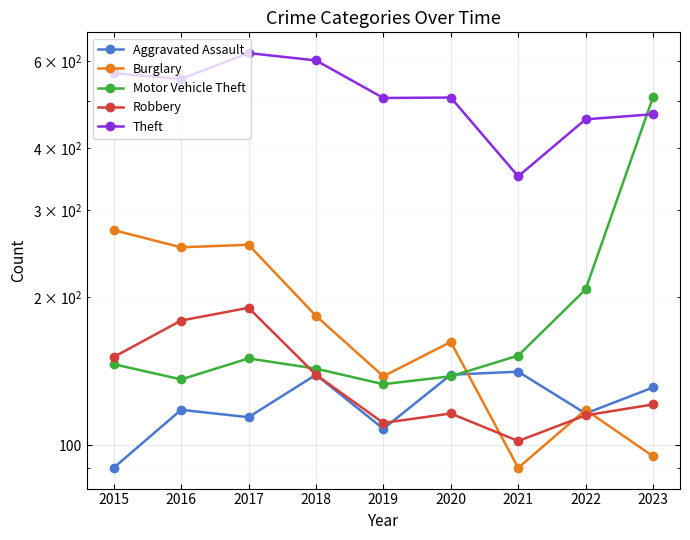

How many data points in Motor Vehicle Theft are above 146?

4